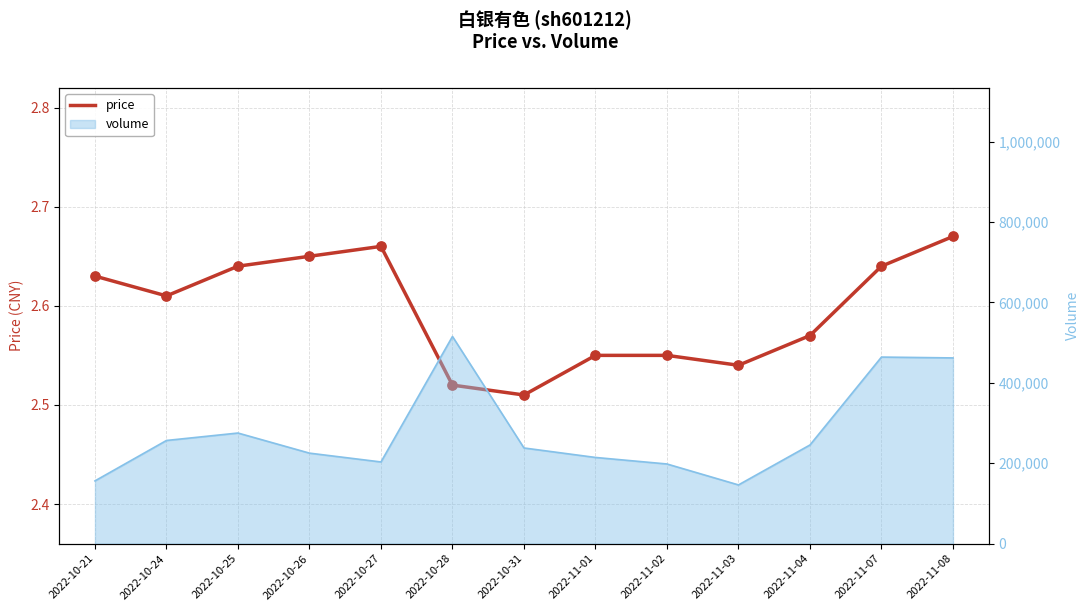

What is the change in value from 2022-10-24 to 2022-11-03?

-0.1